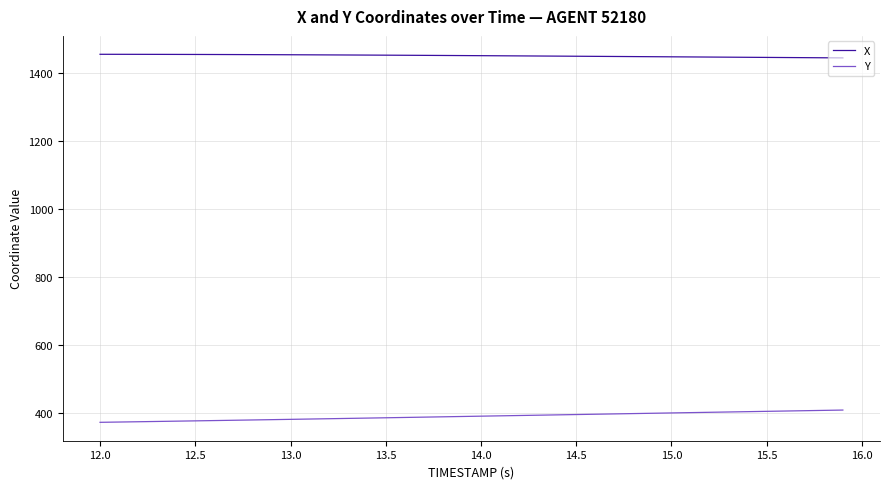

True or false: Y and X intersect in this chart.

False